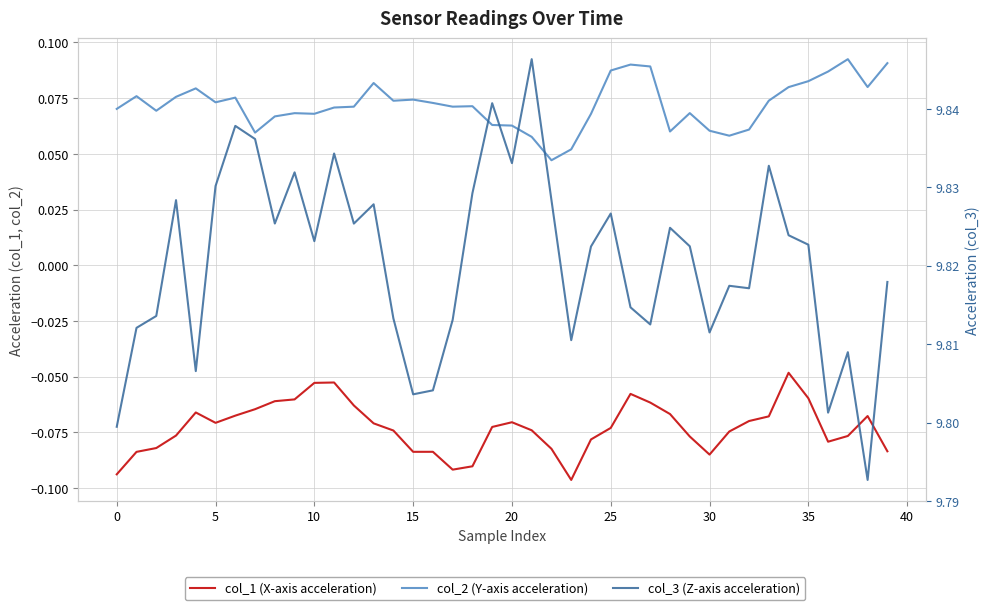

At which label is col_3 (Z-axis acceleration) closest to 9?

38